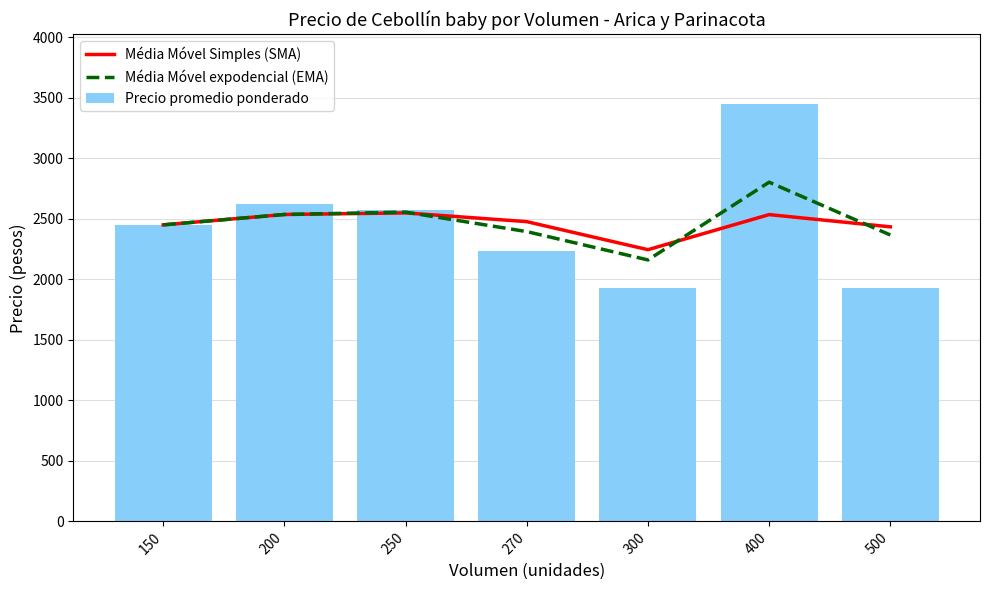

Rank the series at 200 from lowest to highest value.

Média Móvel Simples (SMA), Média Móvel expodencial (EMA), Precio promedio ponderado